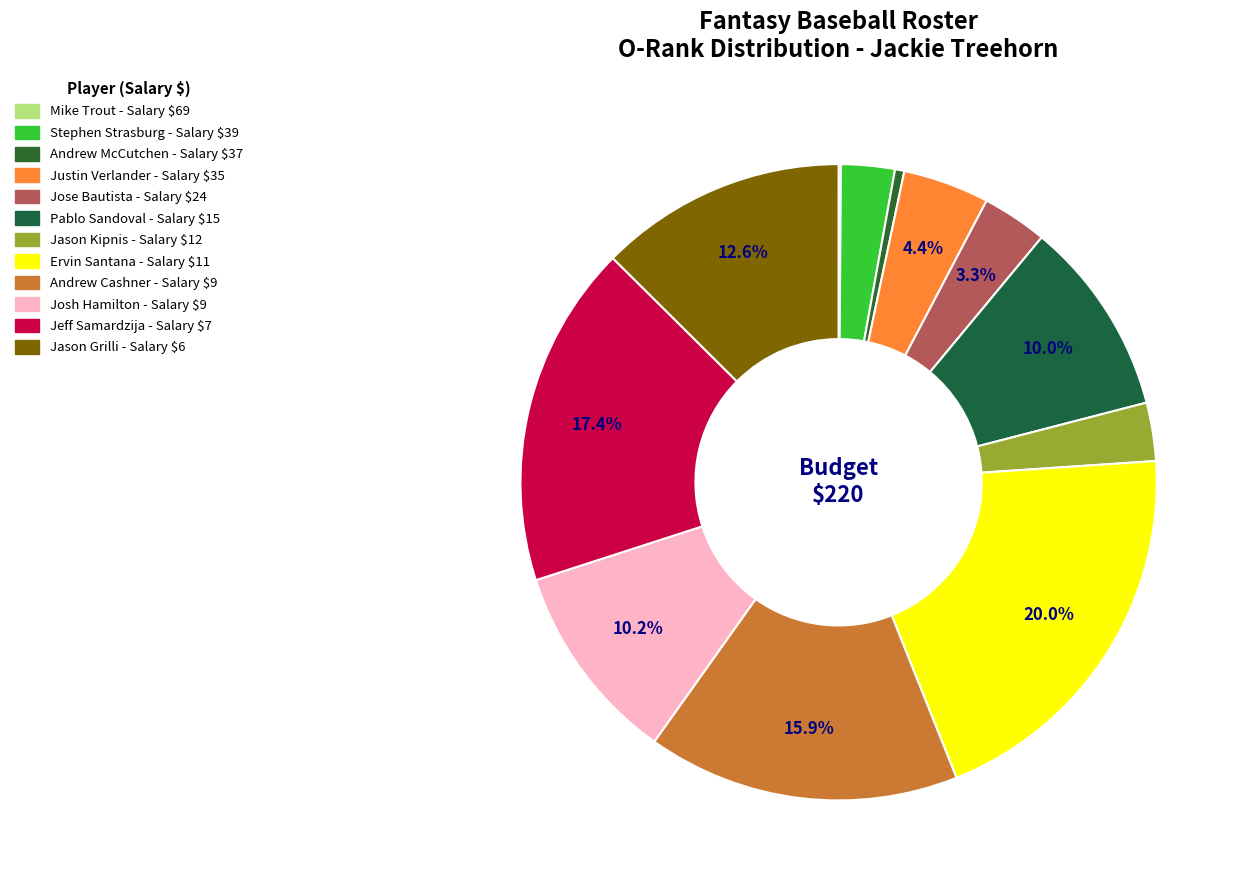

Combined, what portion of the pie is Justin Verlander and Mike Trout?

4.5%